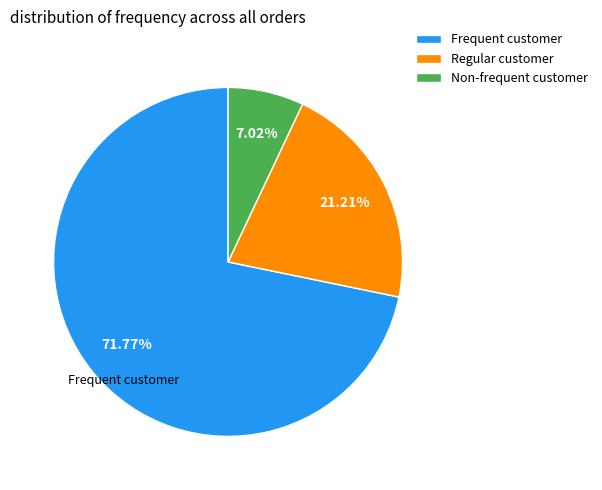

Which slice is the largest?

Frequent customer